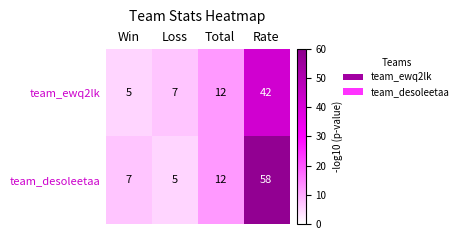

Which series has the largest total across all categories?

team_desoleetaa